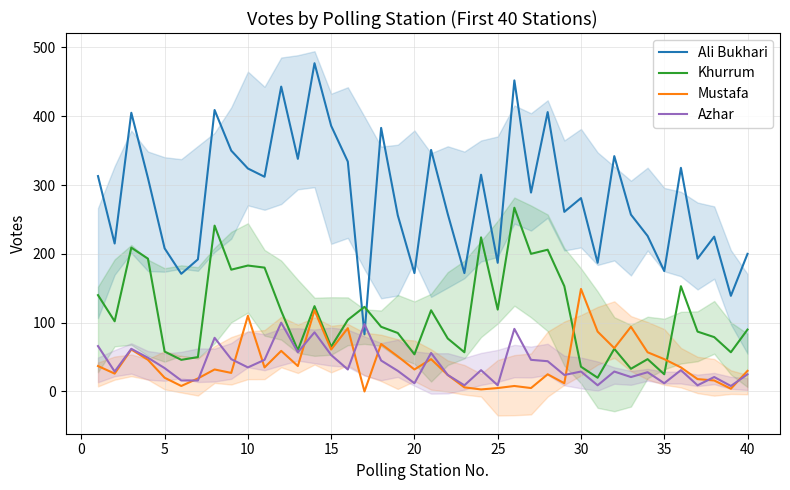

Does the chart display data point markers on the line(s)?

No